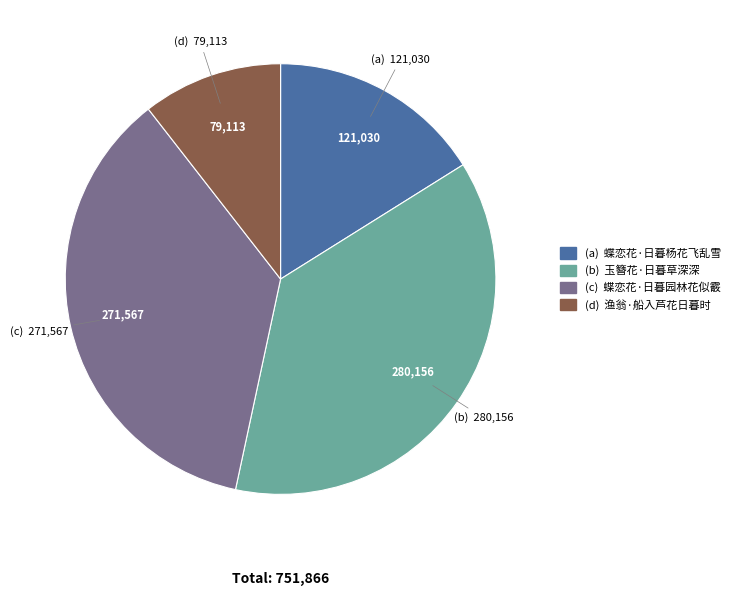

Is there a majority slice in this chart?

No